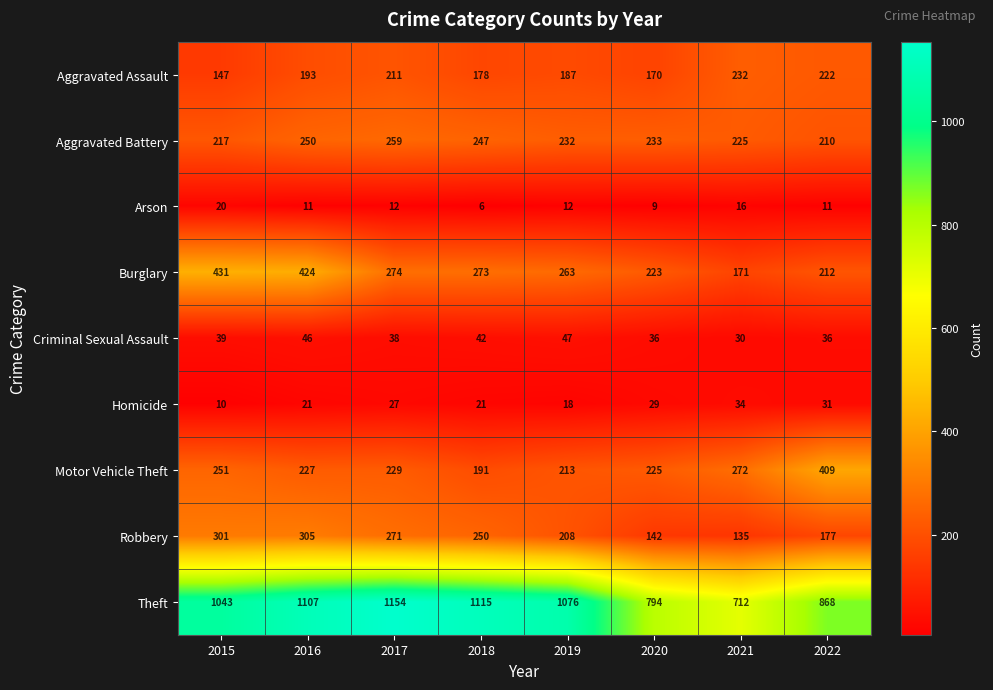

Count the number of categories in the chart.

8